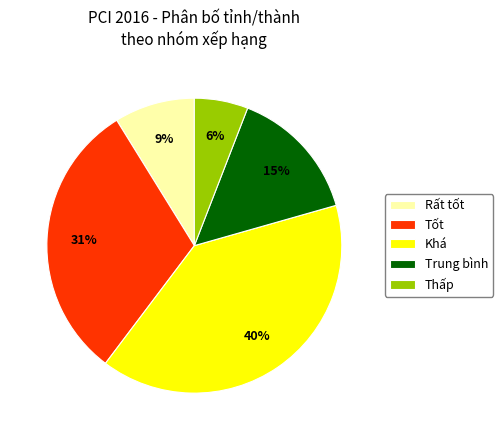

Rank the categories by value from lowest to highest.

Thấp, Rất tốt, Trung bình, Tốt, Khá